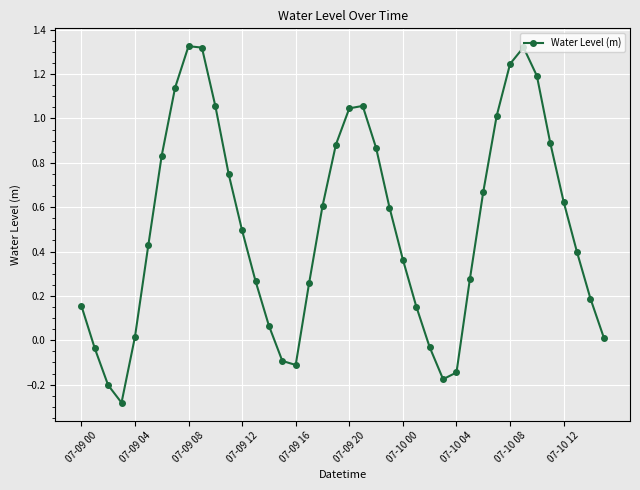

What is the difference between the maximum and second lowest values?

1.5